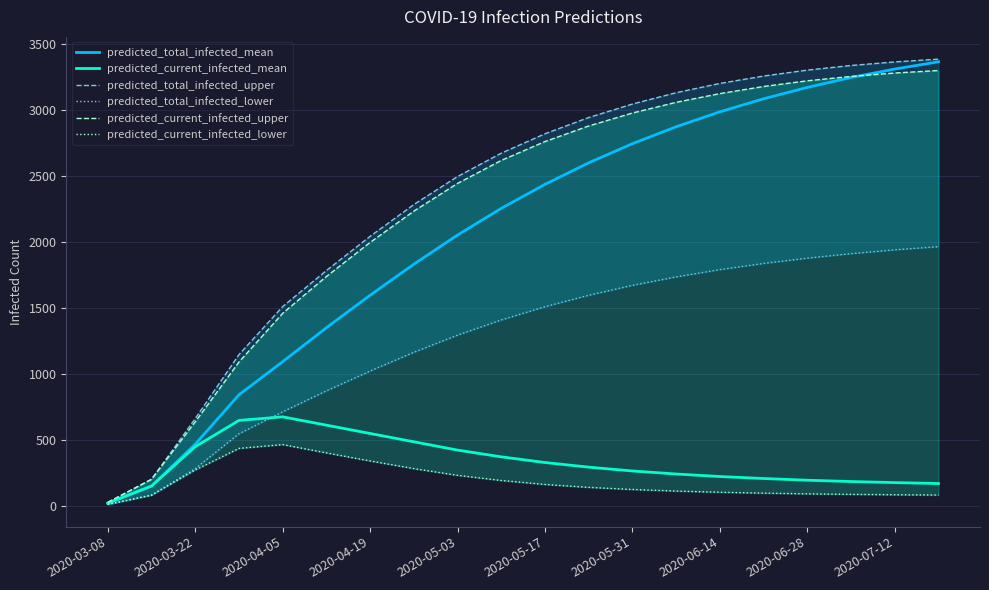

What is the highest value of the predicted_current_infected_mean series?

673